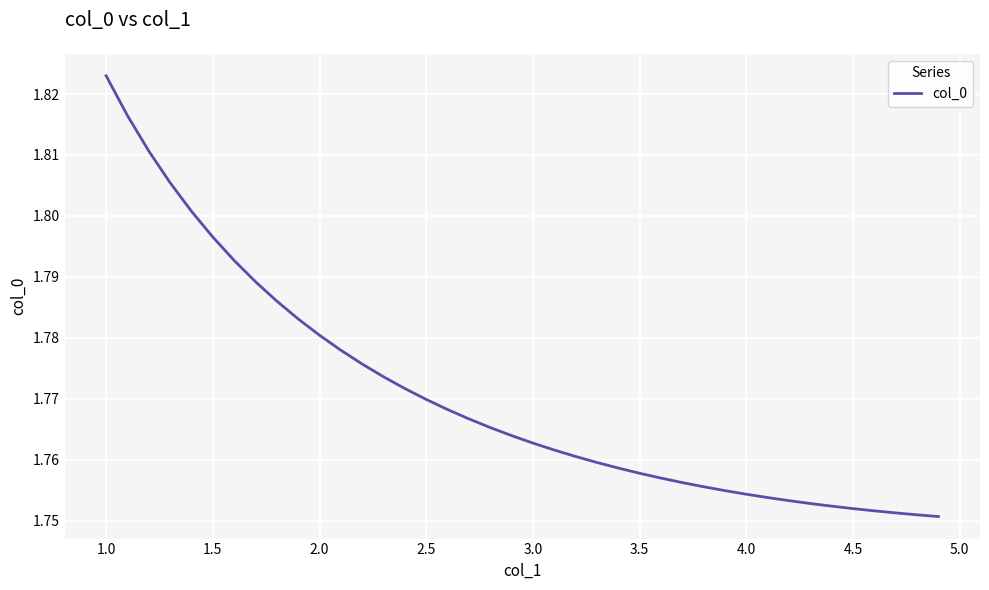

Which label corresponds to the largest value in the chart?

1.0